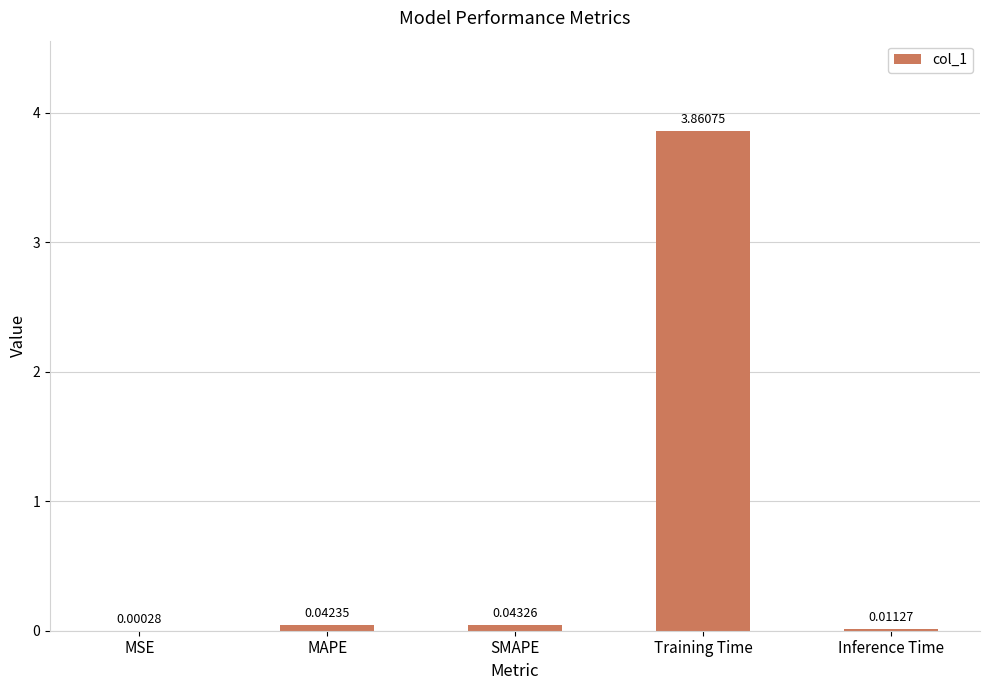

Which label corresponds to the largest value in the chart?

Training Time